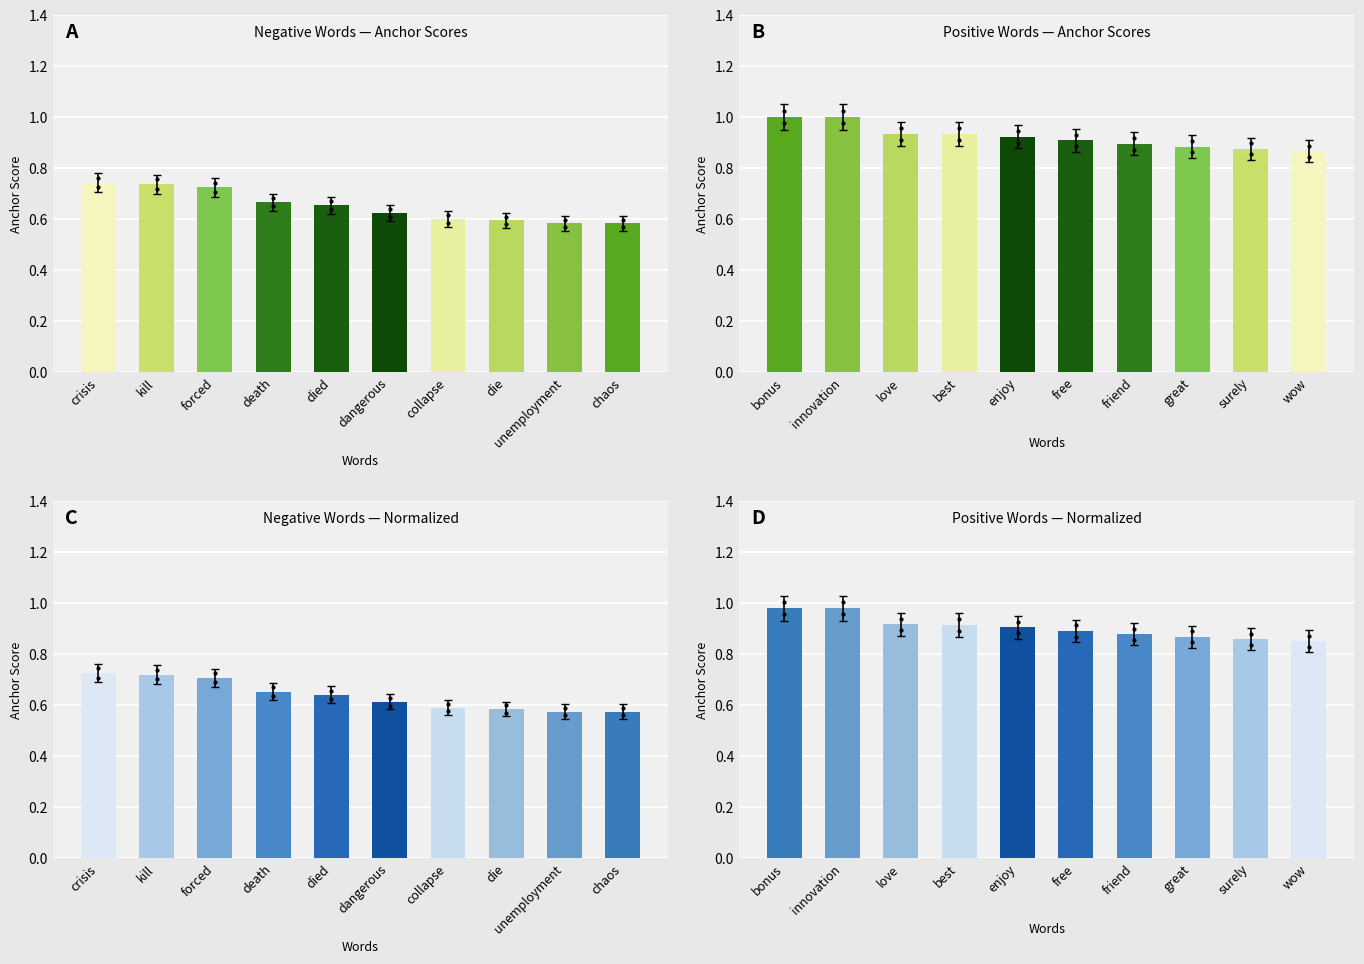

Where is Negative Words — Normalized nearest to the value 0?

unemployment